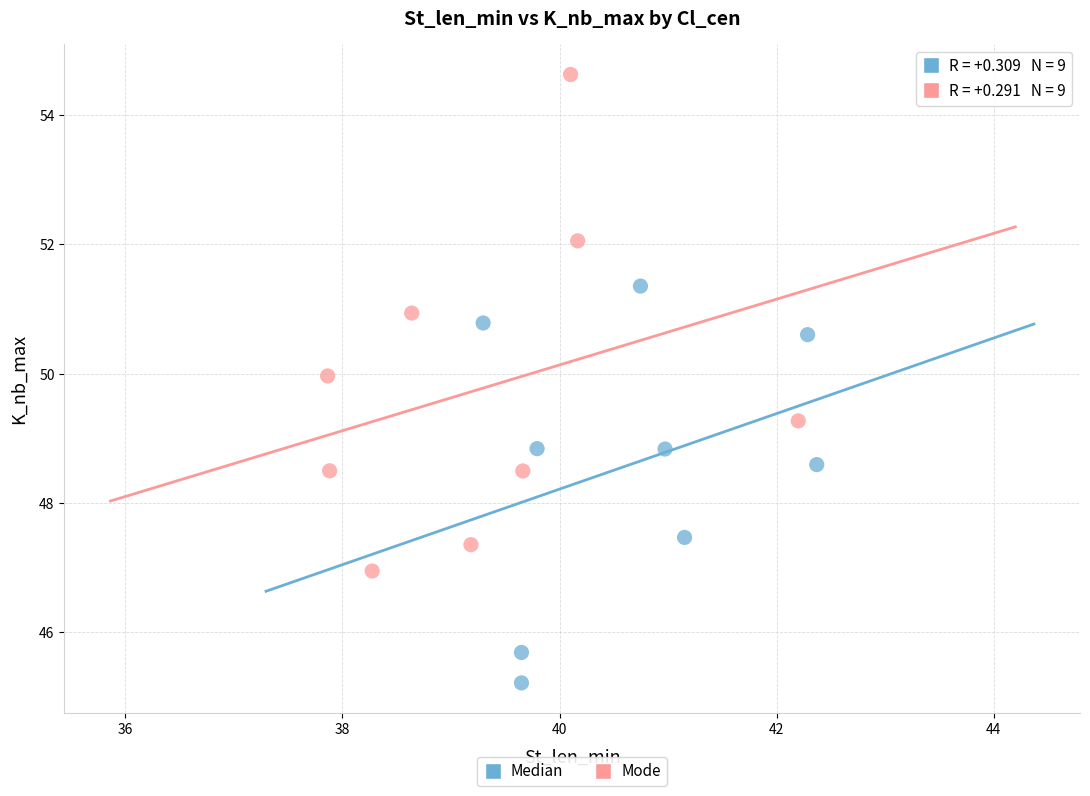

Which series has the largest Y range (max minus min)?

Mode